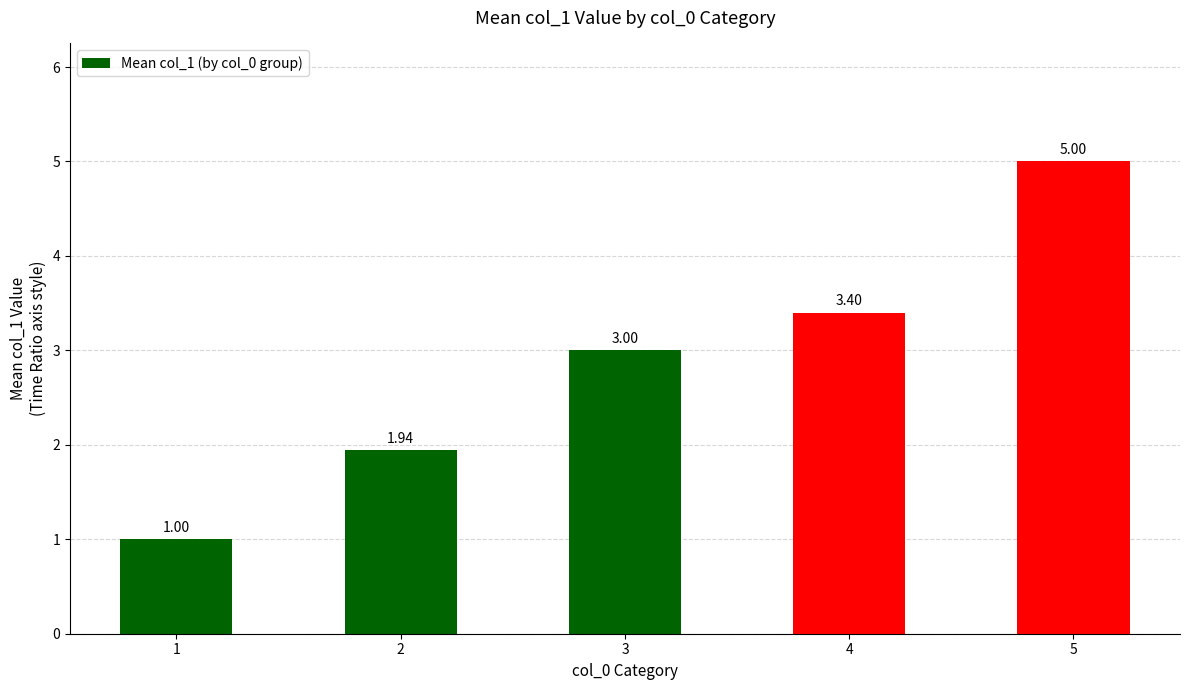

Which has a higher value, 3 or 2?

3